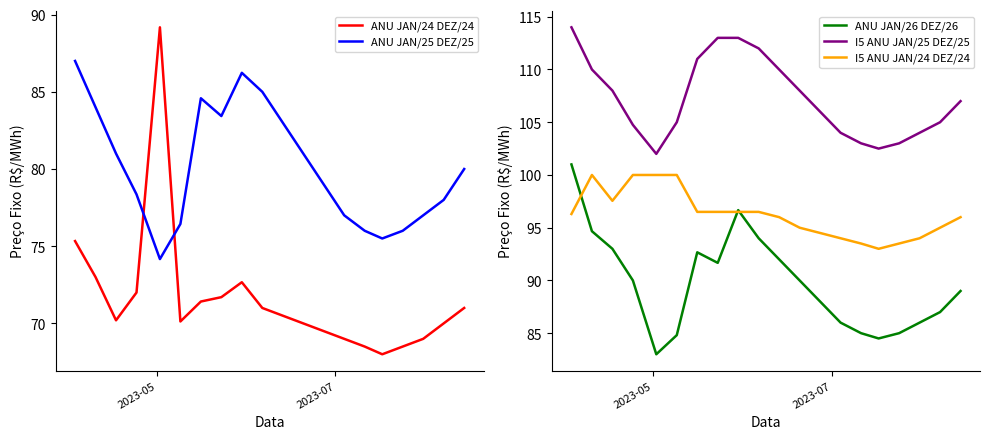

Which series has the widest spread of values?

ANU JAN/24 DEZ/24